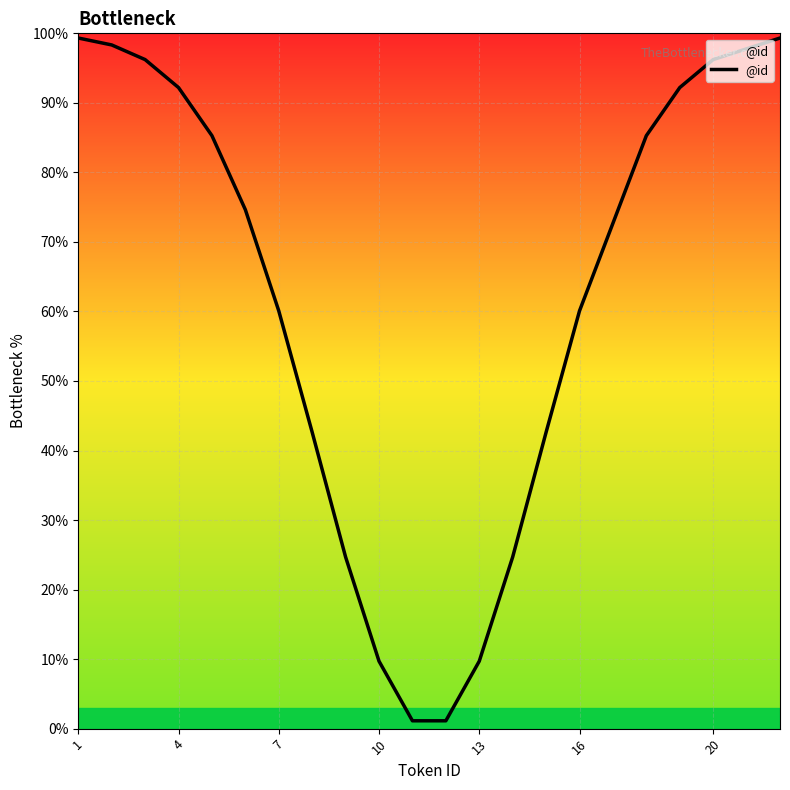

Where does the data first go above 74?

1